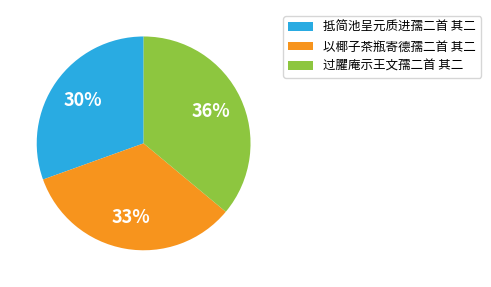

How many slices are in this pie chart?

3